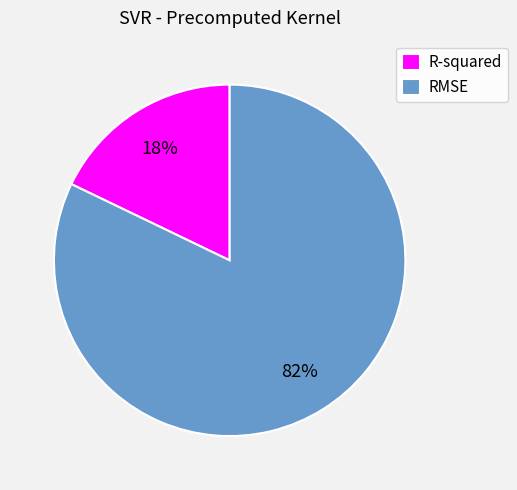

Which slice is the largest?

RMSE